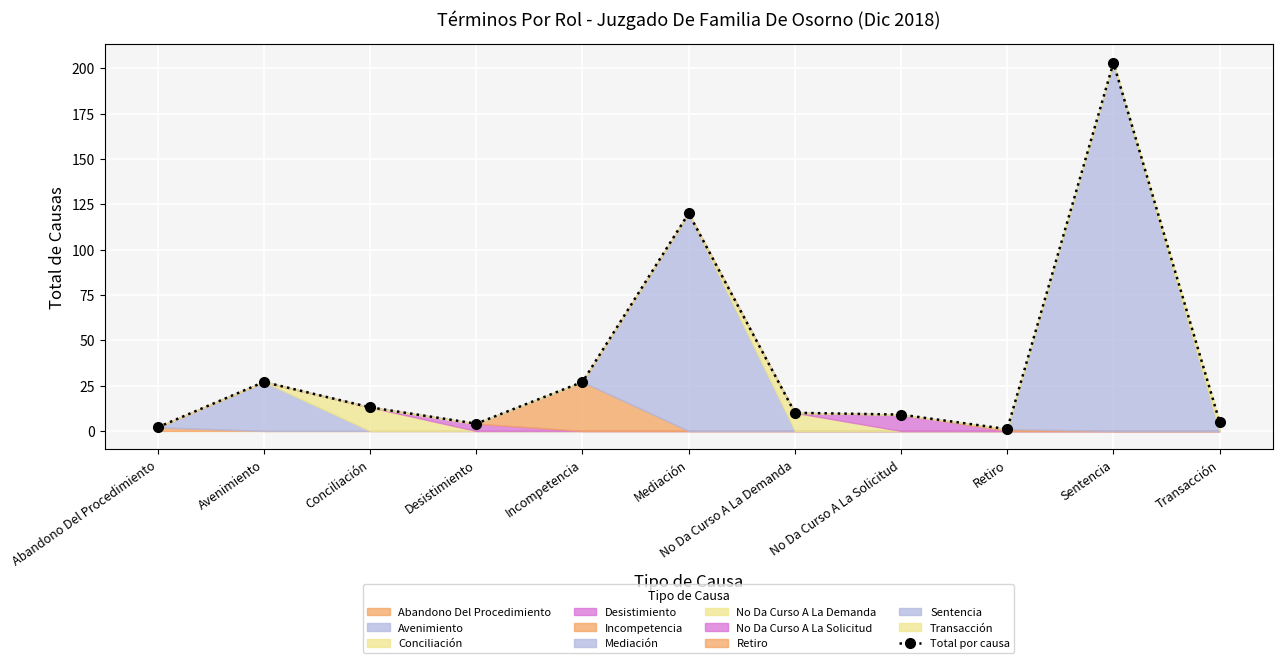

What is the smallest value displayed?

1